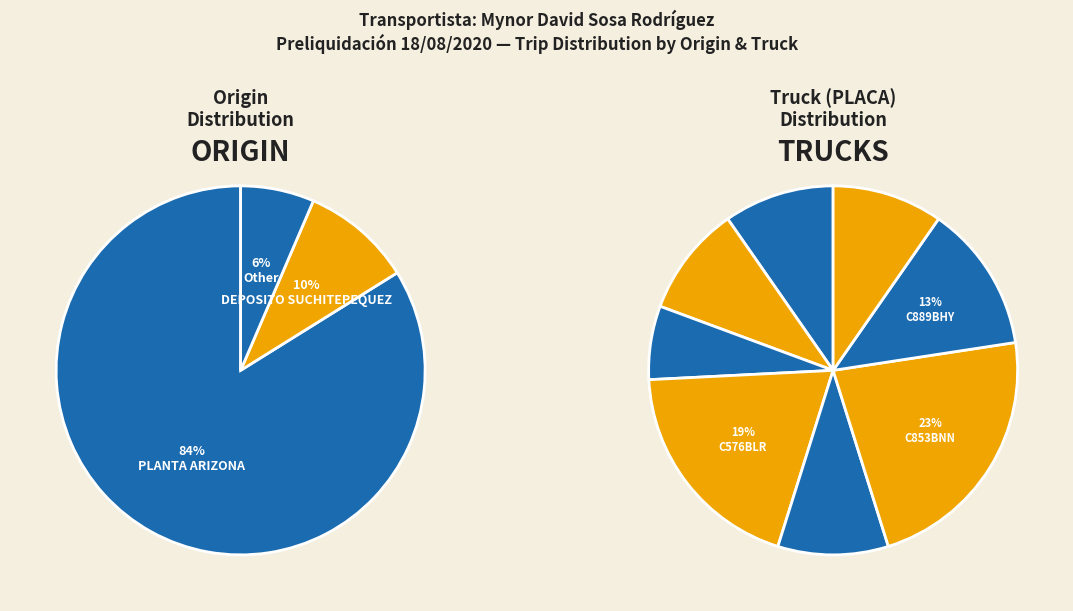

Which has a higher value, Other or PLANTA ARIZONA?

PLANTA ARIZONA